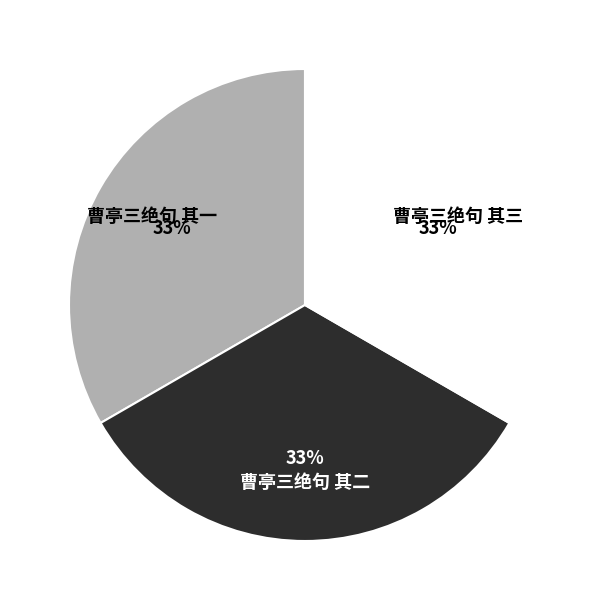

Do 曹亭三绝句 其一 and 曹亭三绝句 其三 together represent more than half of the pie?

Yes